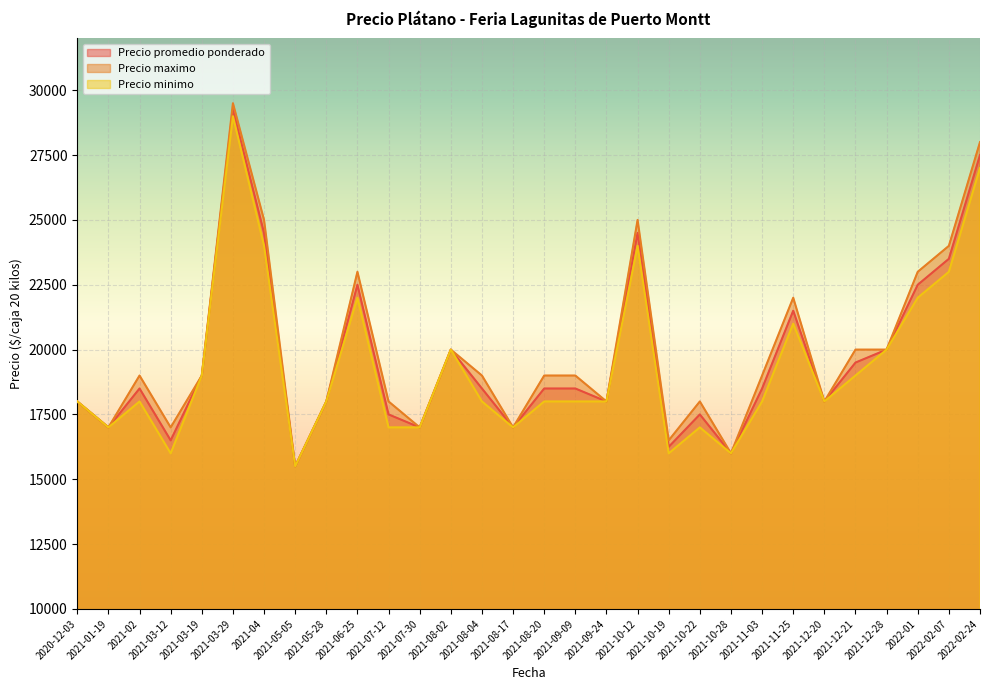

What is the average value of the Precio minimo series?

19350